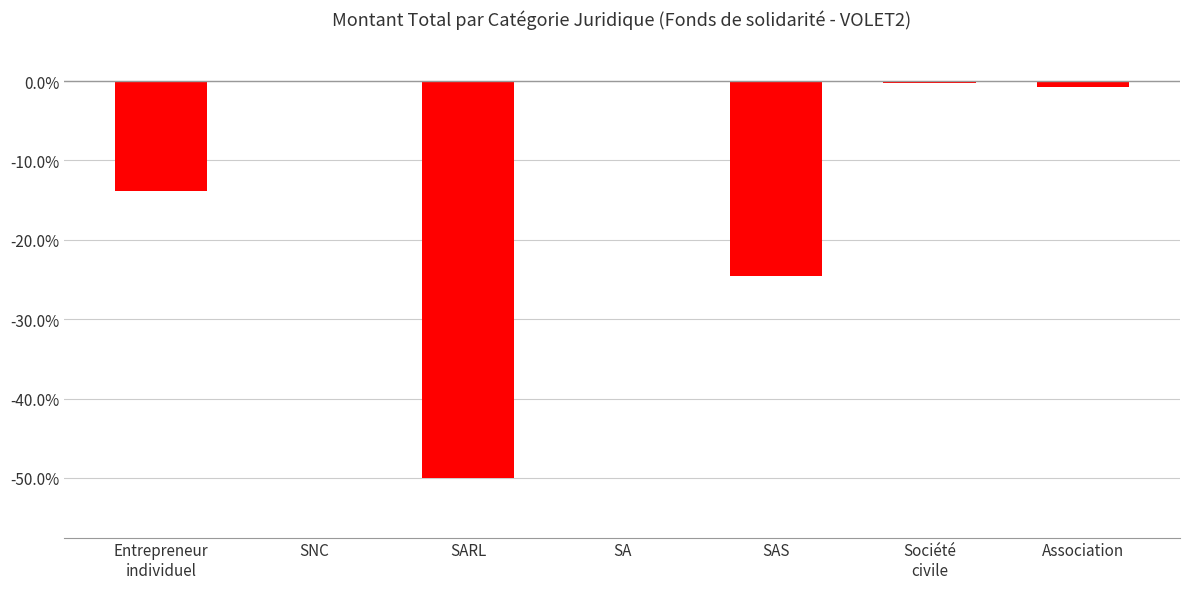

Which has a higher value, Association or SARL?

Association